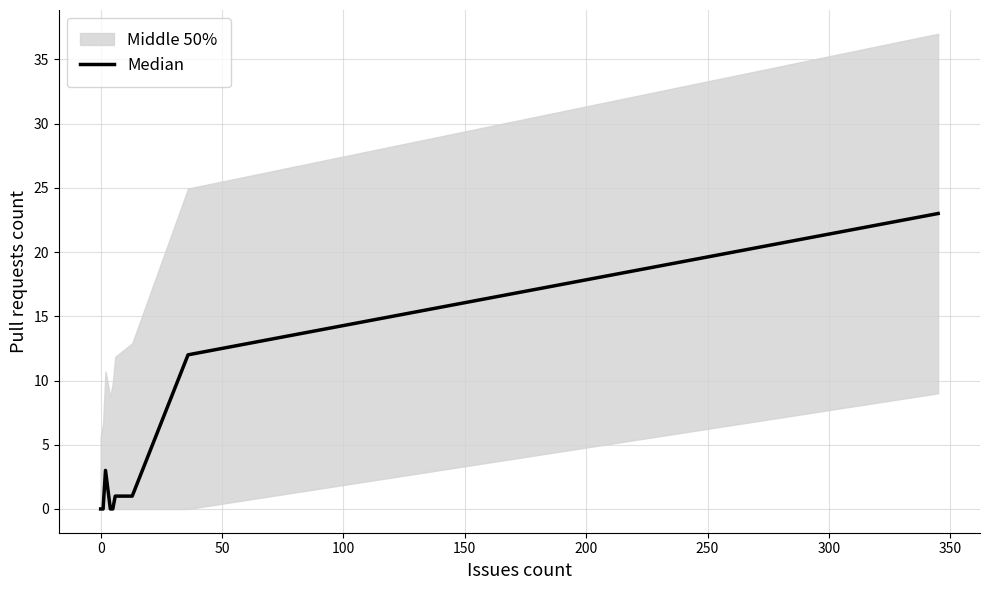

True or false: the data has more than 0 interior local peaks.

True